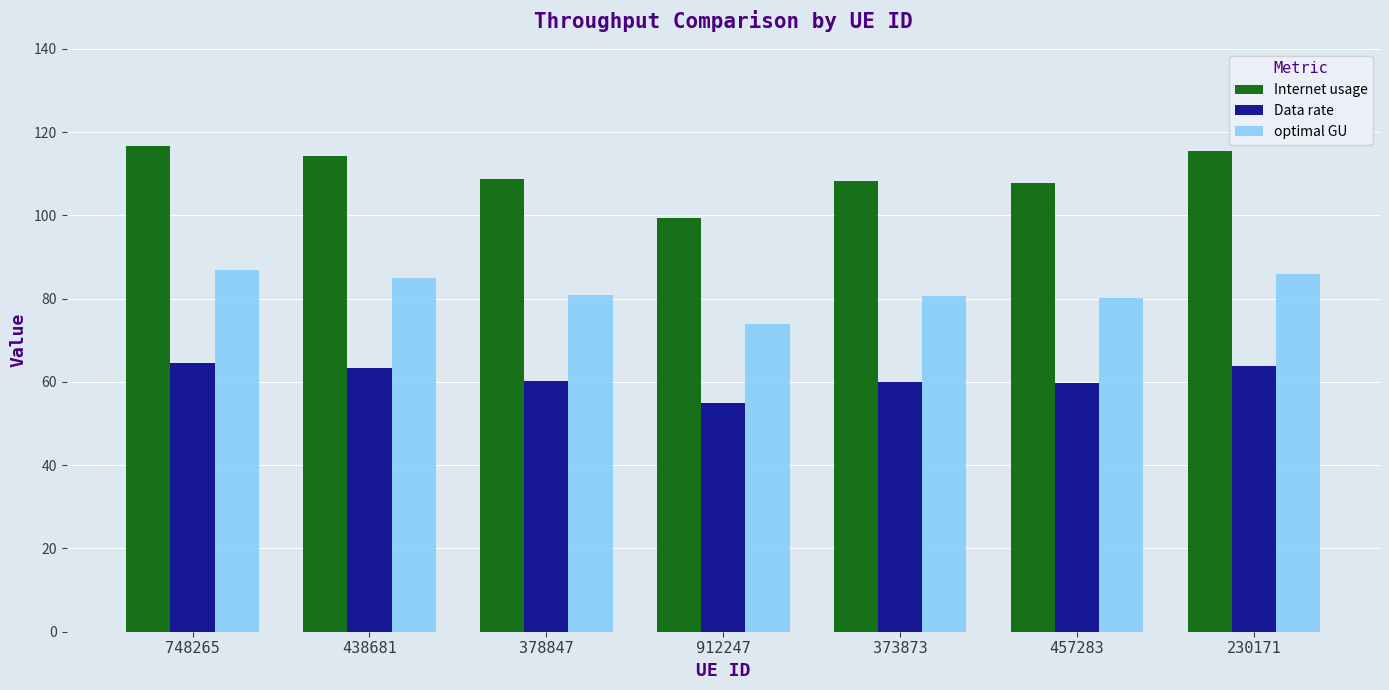

How many series are shown in this chart?

3